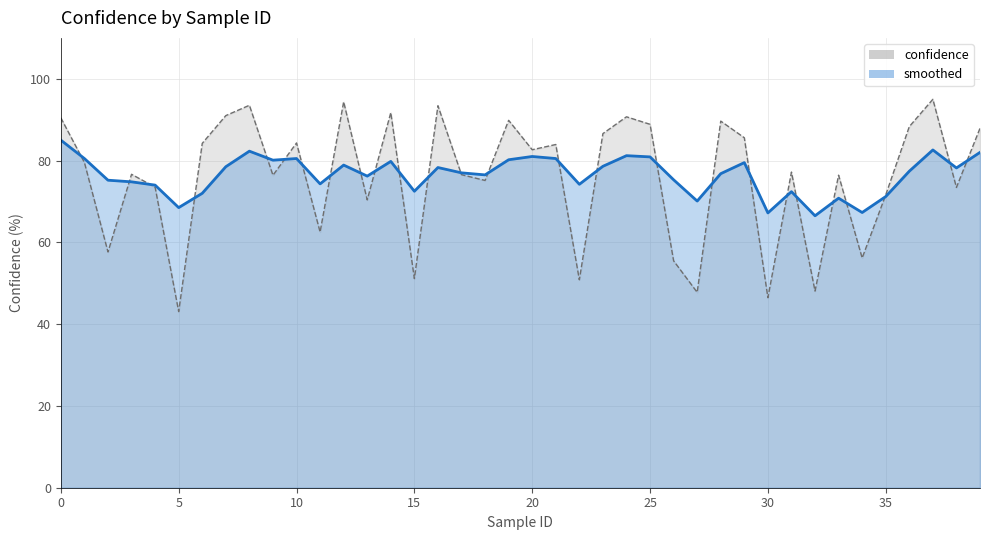

List the series in order of their overall mean, highest first.

smoothed, confidence